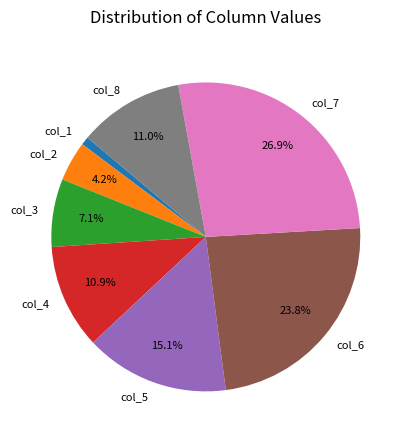

Is there a majority slice in this chart?

No